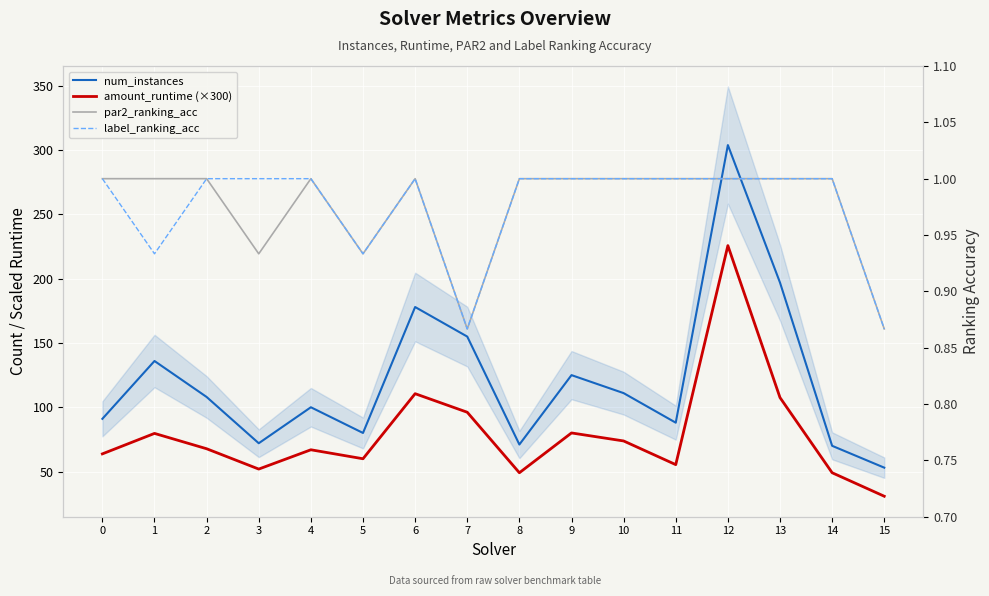

What is the average value of the label_ranking_acc series?

1.0